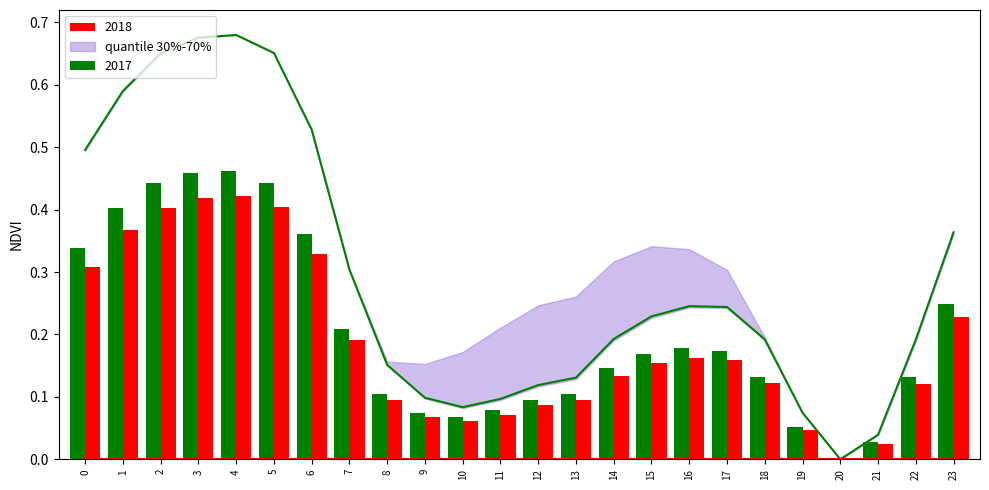

Which label corresponds to the smallest value in the chart?

20